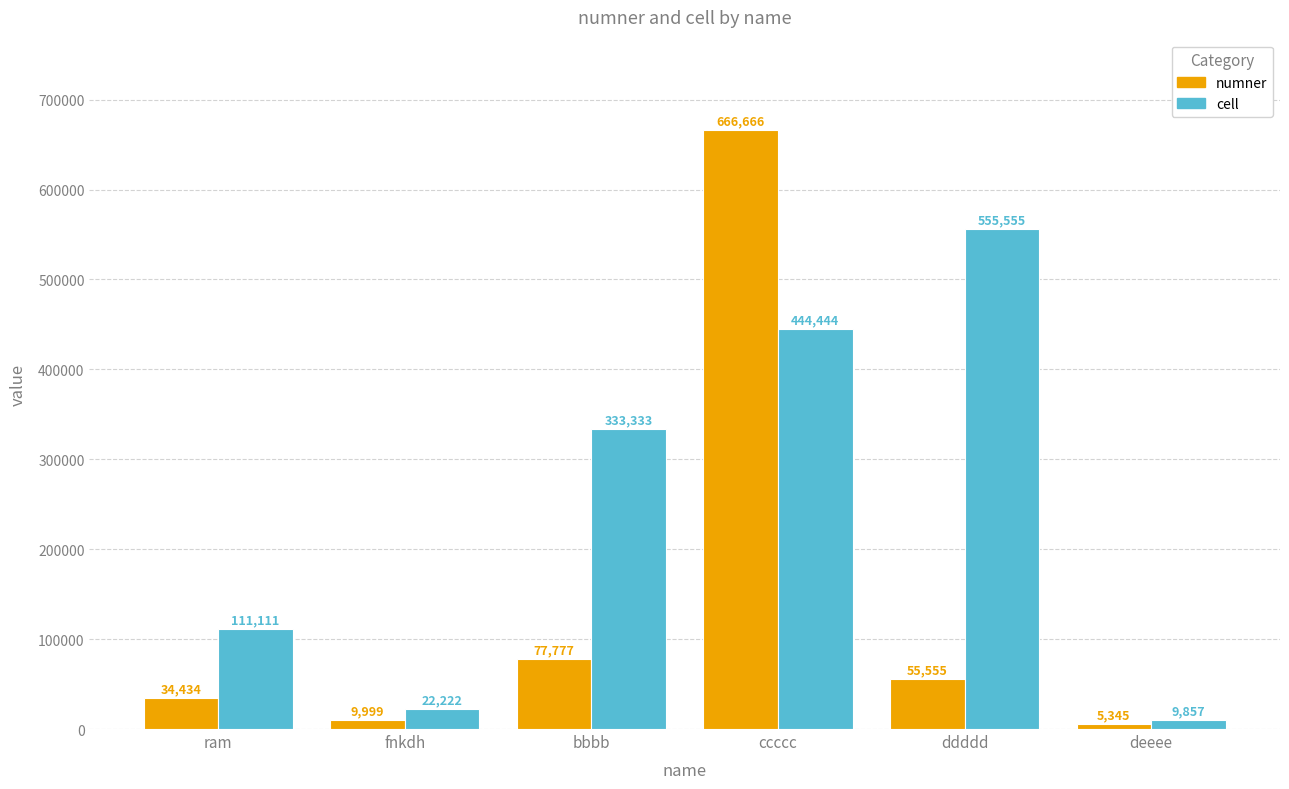

At which category is the sum across all series the highest?

ccccc